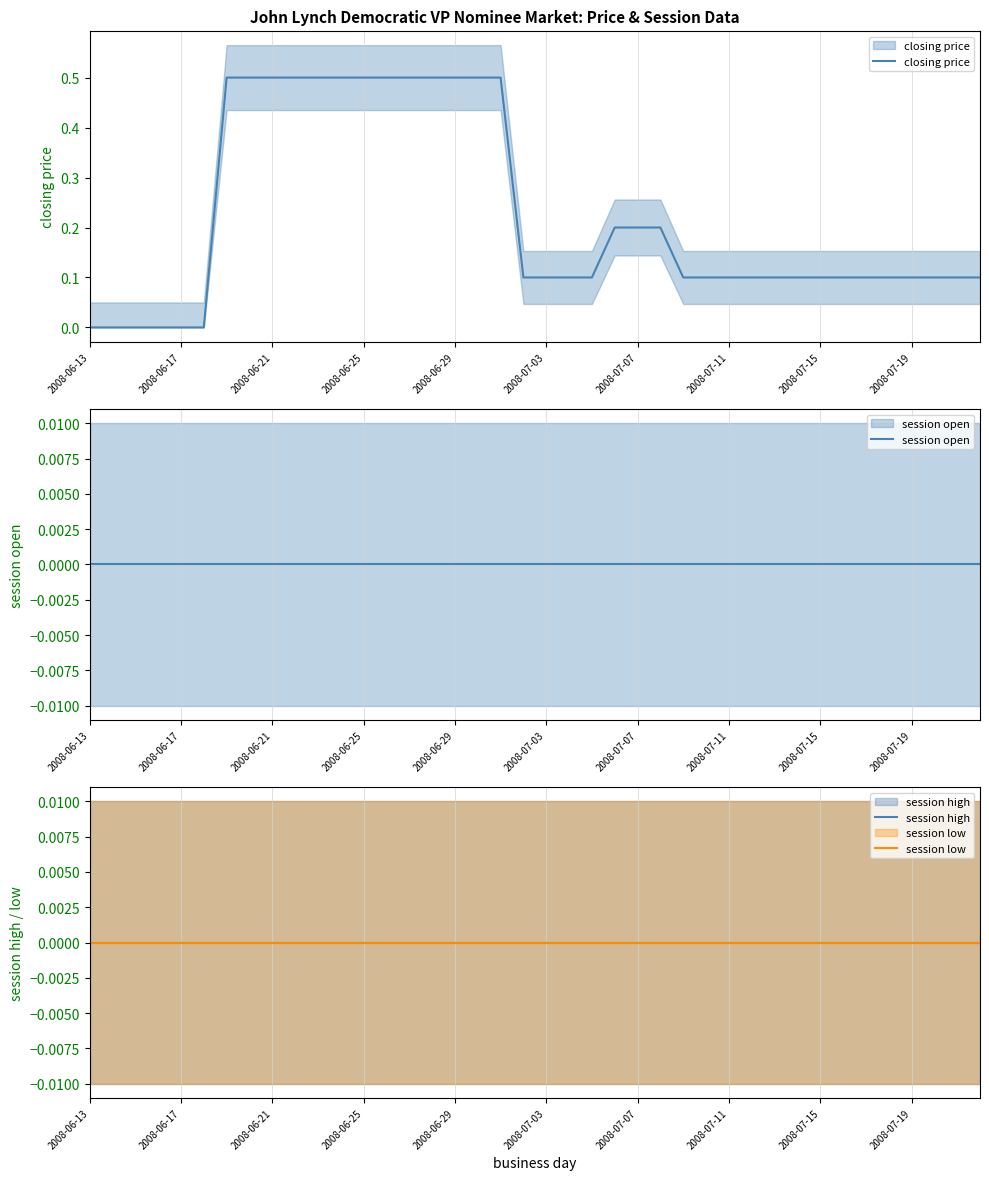

Reading left to right, list all the values displayed in this chart.

closing price: 0.0	0.0	0.0	0.0	0.0	0.0	0.5	0.5	0.5	0.5	0.5	0.5	0.5	0.5	0.5	0.5	0.5	0.5	0.5	0.1	0.1	0.1	0.1	0.2	0.2	0.2	0.1	0.1	0.1	0.1	0.1	0.1	0.1	0.1	0.1	0.1	0.1	0.1	0.1	0.1
session open: 0.0	0.0	0.0	0.0	0.0	0.0	0.0	0.0	0.0	0.0	0.0	0.0	0.0	0.0	0.0	0.0	0.0	0.0	0.0	0.0	0.0	0.0	0.0	0.0	0.0	0.0	0.0	0.0	0.0	0.0	0.0	0.0	0.0	0.0	0.0	0.0	0.0	0.0	0.0	0.0
session high: 0.0	0.0	0.0	0.0	0.0	0.0	0.0	0.0	0.0	0.0	0.0	0.0	0.0	0.0	0.0	0.0	0.0	0.0	0.0	0.0	0.0	0.0	0.0	0.0	0.0	0.0	0.0	0.0	0.0	0.0	0.0	0.0	0.0	0.0	0.0	0.0	0.0	0.0	0.0	0.0
session low: 0.0	0.0	0.0	0.0	0.0	0.0	0.0	0.0	0.0	0.0	0.0	0.0	0.0	0.0	0.0	0.0	0.0	0.0	0.0	0.0	0.0	0.0	0.0	0.0	0.0	0.0	0.0	0.0	0.0	0.0	0.0	0.0	0.0	0.0	0.0	0.0	0.0	0.0	0.0	0.0